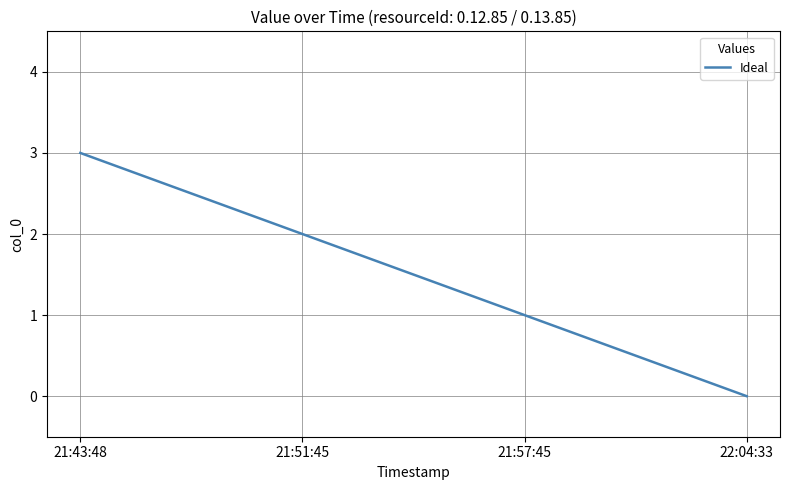

What position from the right is 21:43:48?

4